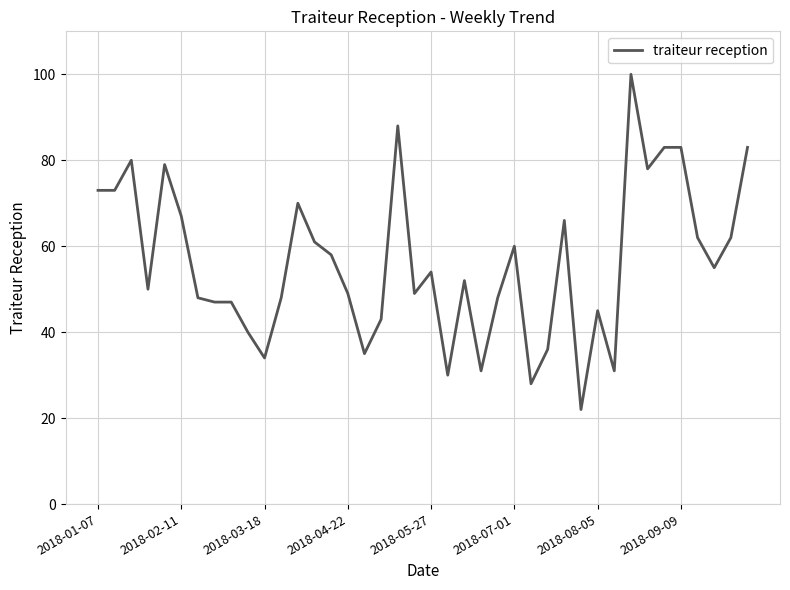

How many series are shown in this chart?

1